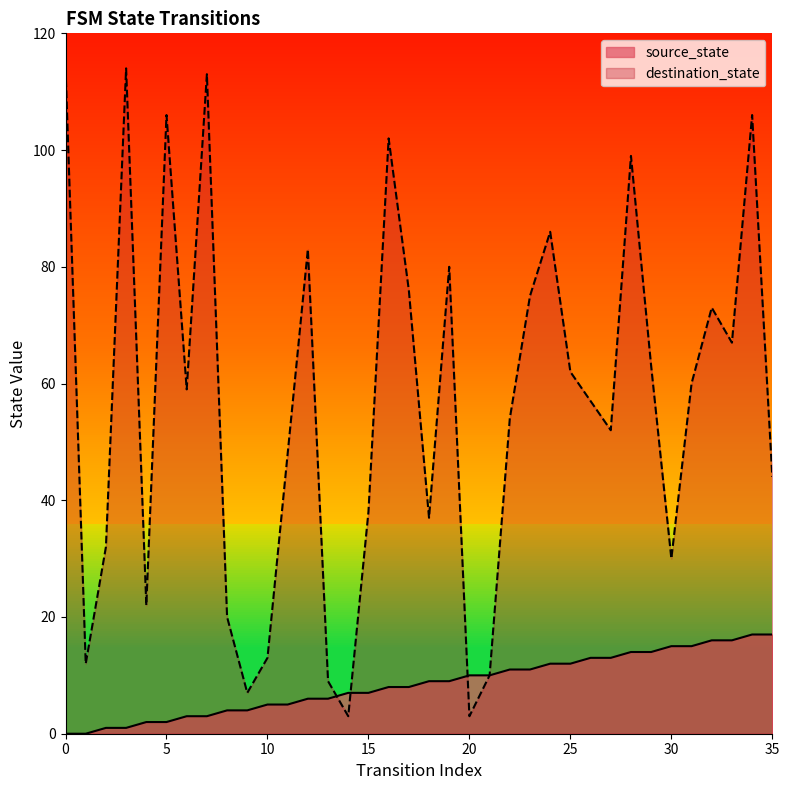

Which series ends up on top after the final intersection of source_state and destination_state?

source_state